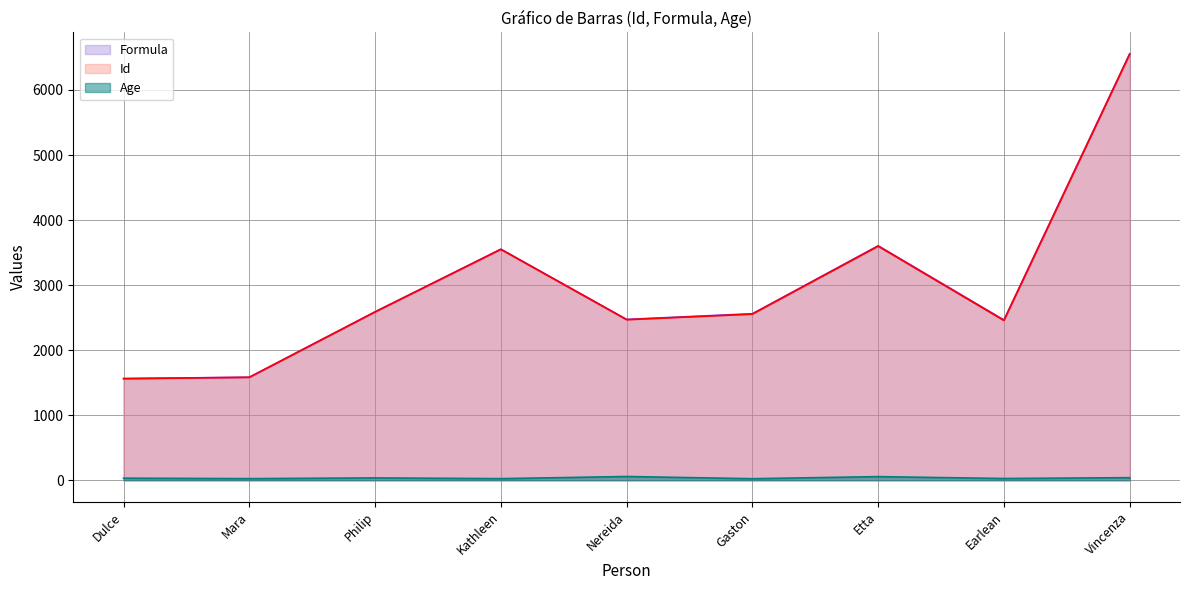

Is it true that Formula equals 6260 at Etta?

False